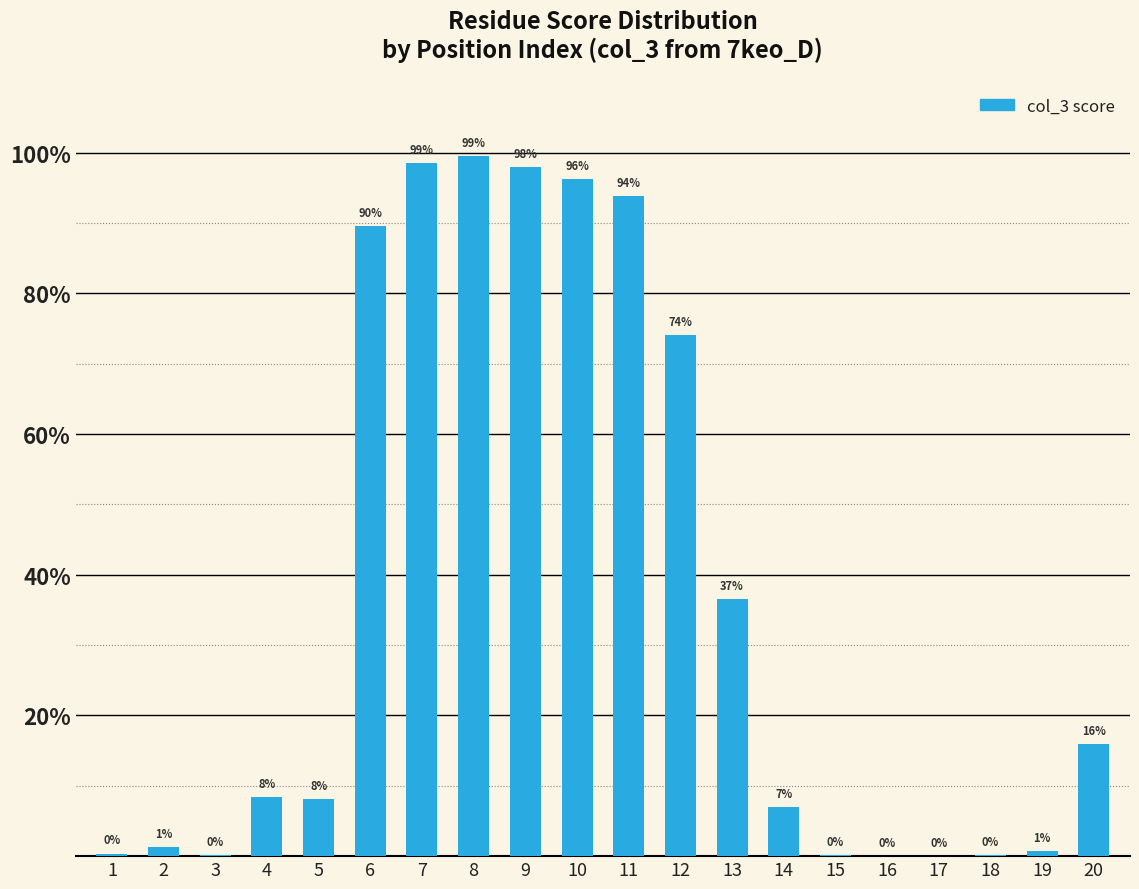

What is the value of the 10th bar from the left?

1.0